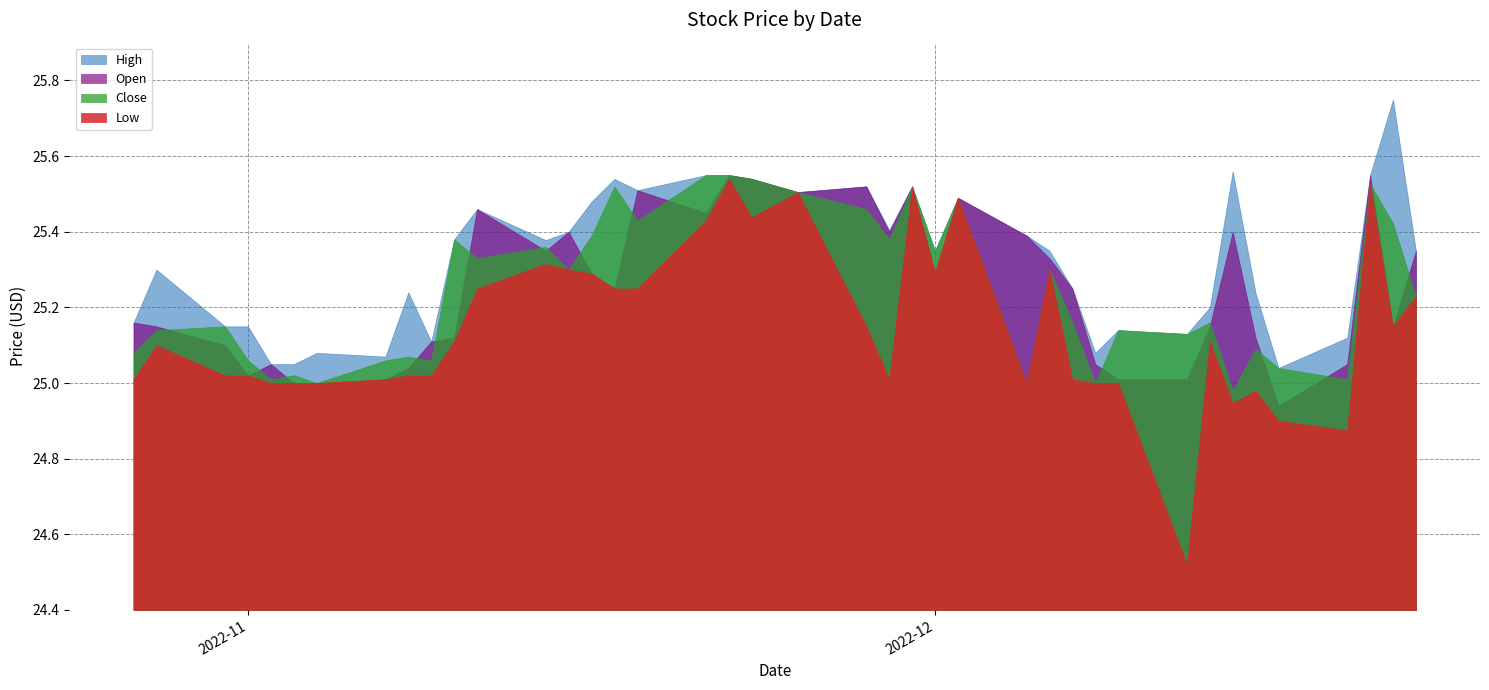

Which series has the largest range (max minus min)?

Low